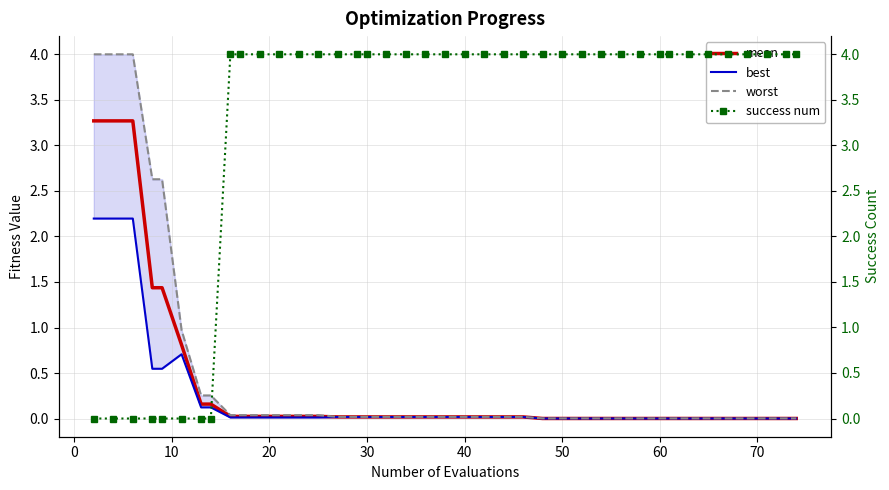

What is the difference between the second highest and second lowest values in the mean series?

3.3